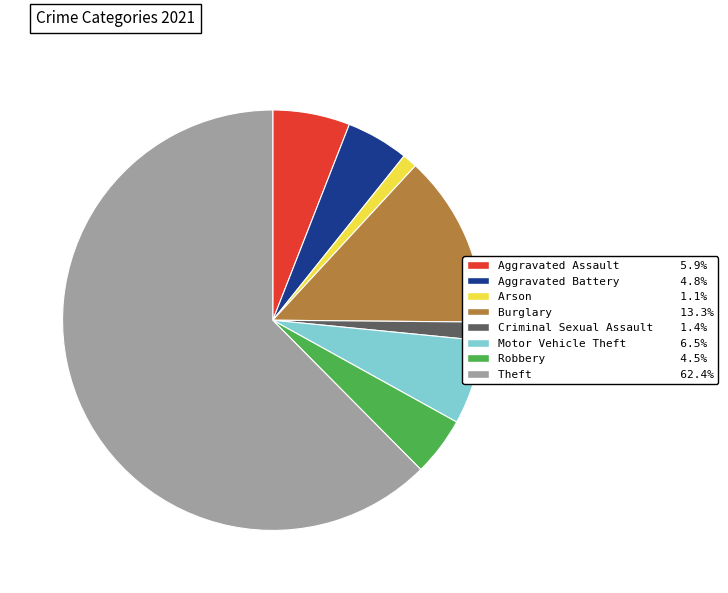

Is there a majority slice in this chart?

Yes